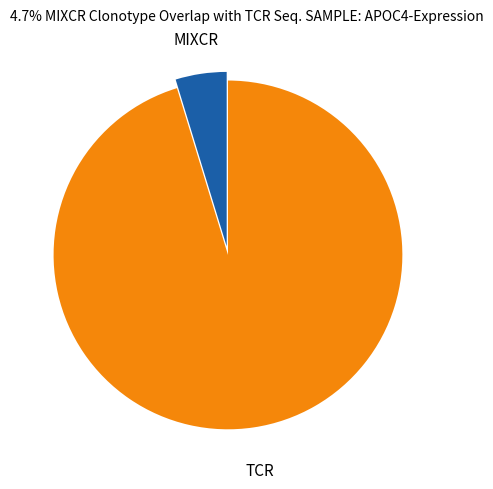

What is the largest slice in the pie chart?

TCR